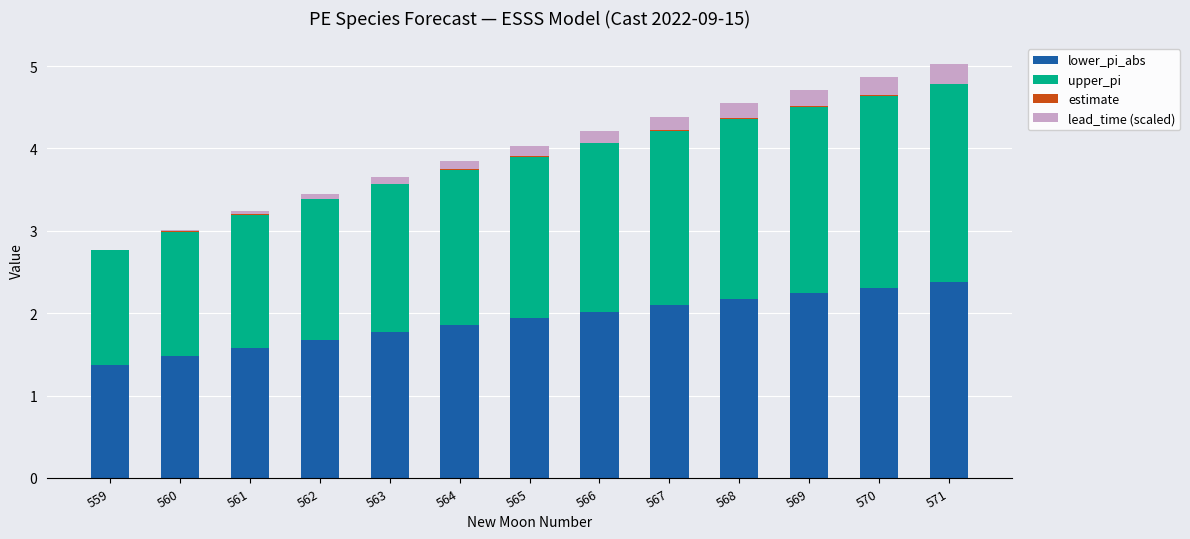

True or false: lower_pi_abs has a value of 1.7 at 562.

True